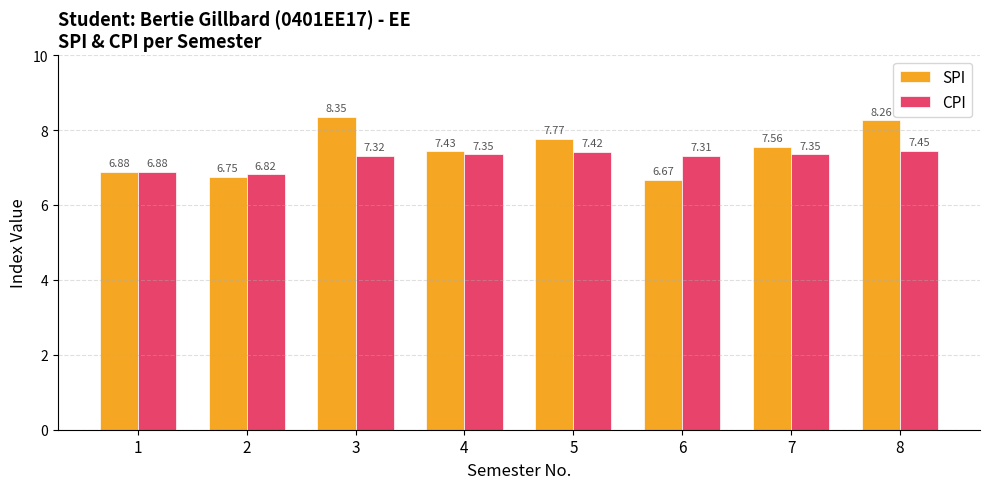

List the series in order of their overall mean, lowest first.

CPI, SPI